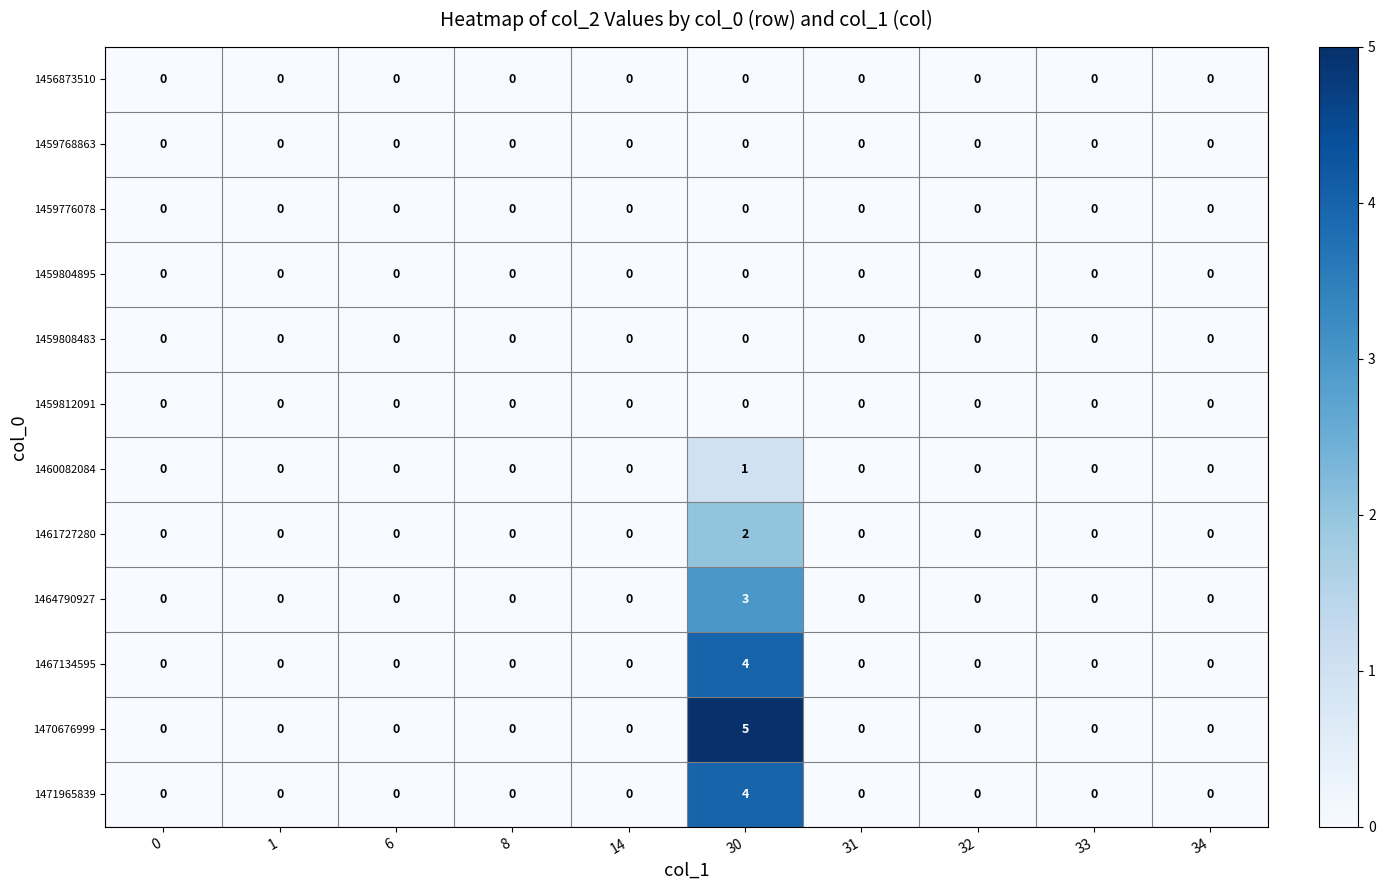

What is the maximum value for 1471965839?

4